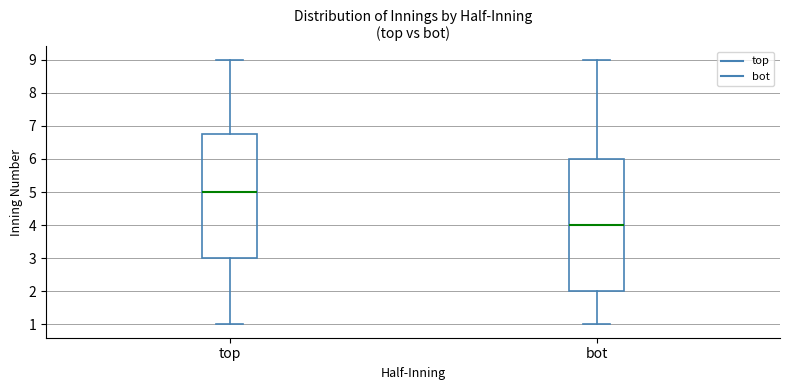

Where does the lower whisker of the box for top end on the y-axis? The values are not printed on the chart, so give them approximately, as read against the axis.

1.0